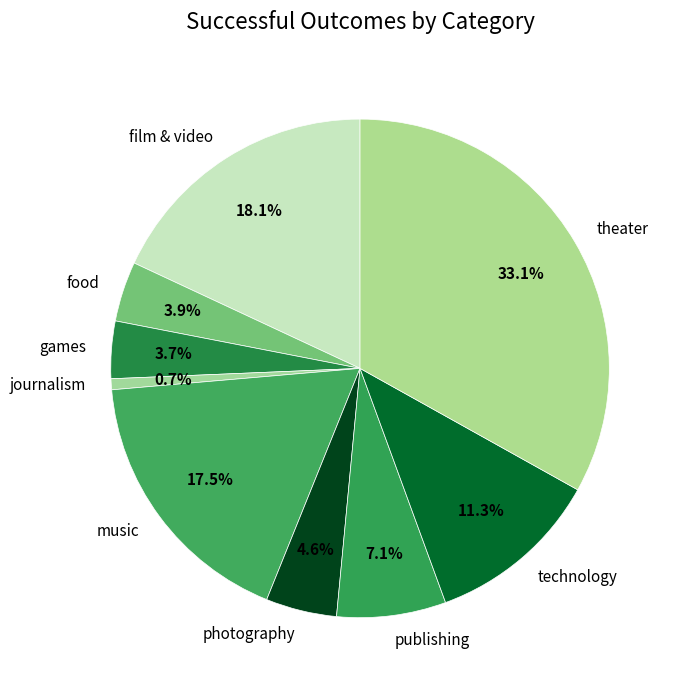

Approximately how many times larger is the value at music compared to games?

4.7